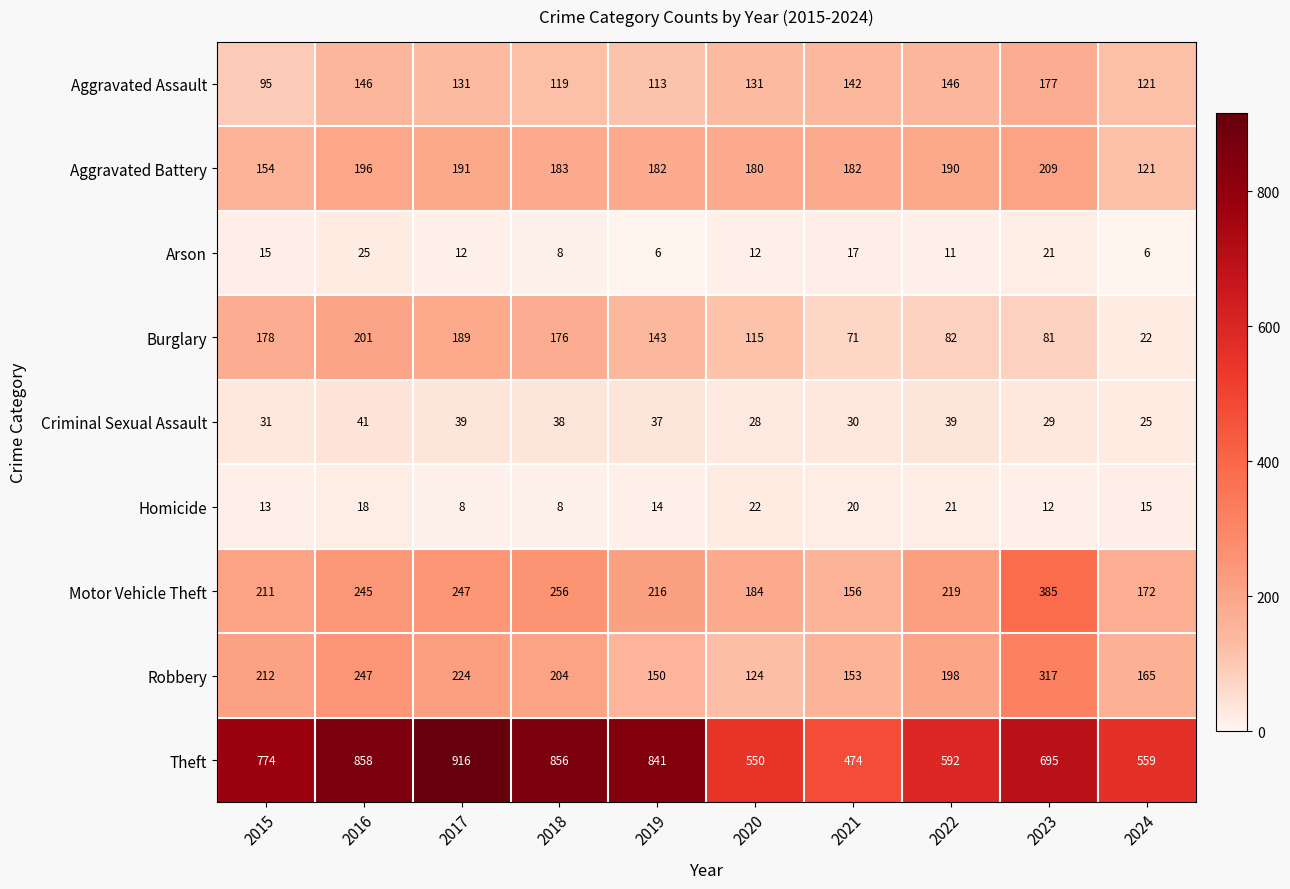

At which label does Motor Vehicle Theft reach its peak?

2023